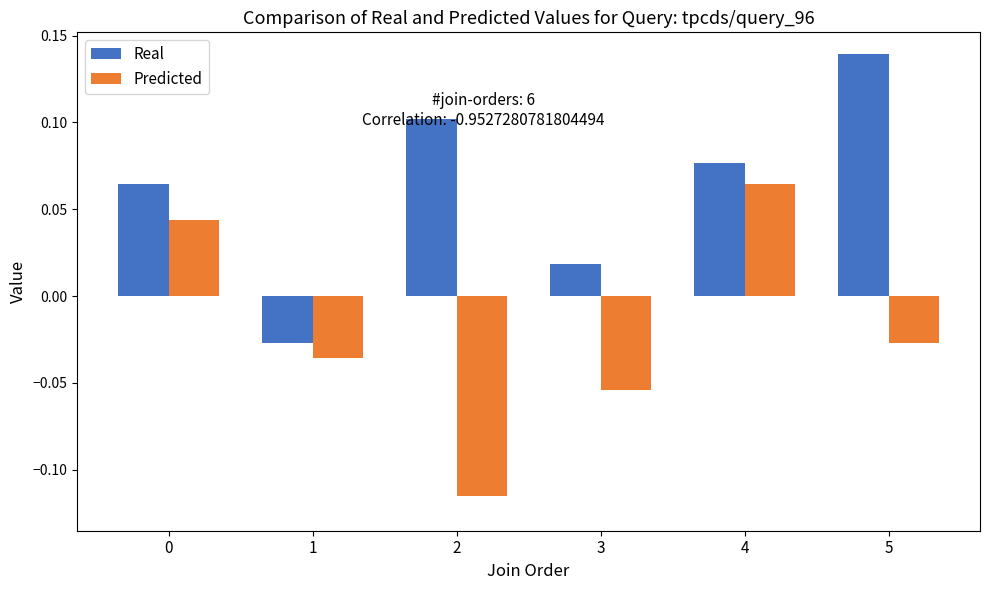

Is it true that Real equals 0.1 at 5?

True